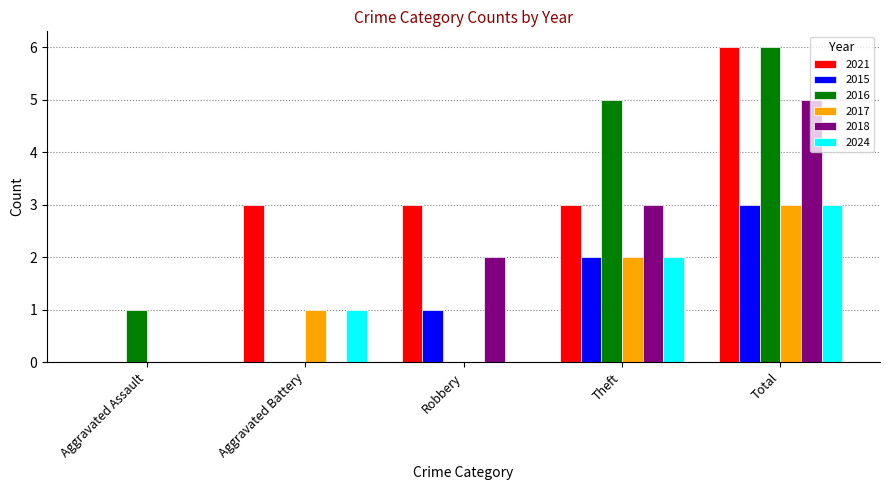

What is the total value across all series at Aggravated Assault?

1